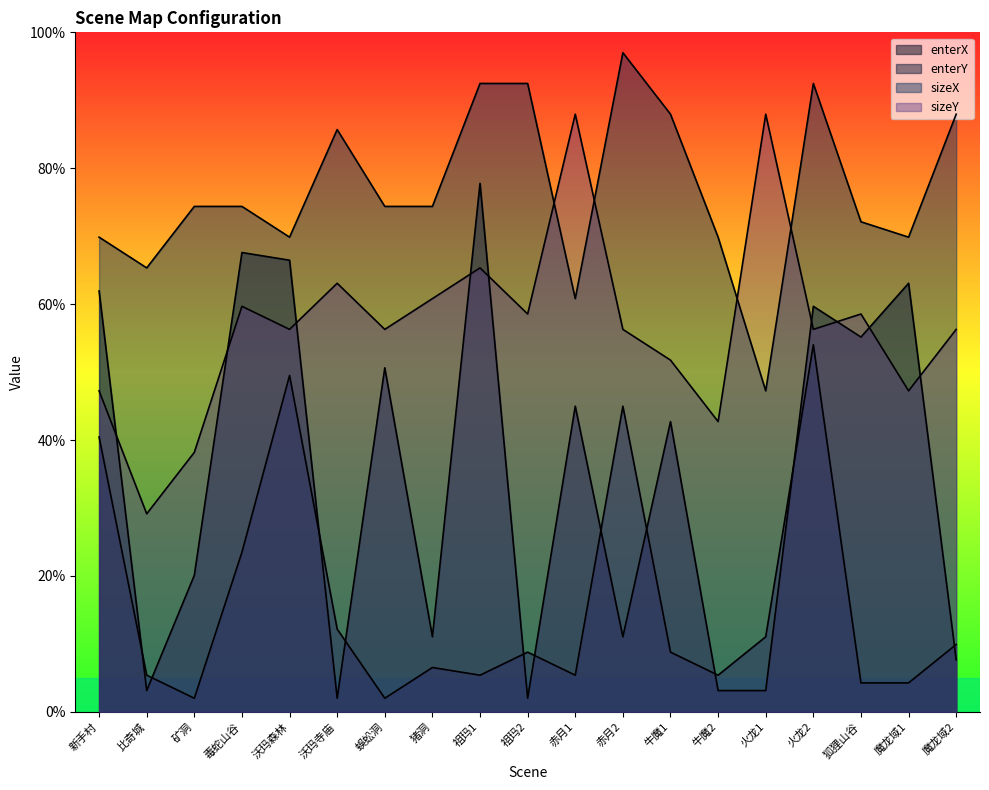

Rank the categories by enterY value from highest to lowest.

火龙2, 沃玛森林, 赤月2, 新手村, 毒蛇山谷, 沃玛寺庙, 火龙1, 魔龙域2, 祖玛2, 牛魔1, 猪洞, 比奇城, 祖玛1, 赤月1, 牛魔2, 狐狸山谷, 魔龙域1, 矿洞, 蜈蚣洞